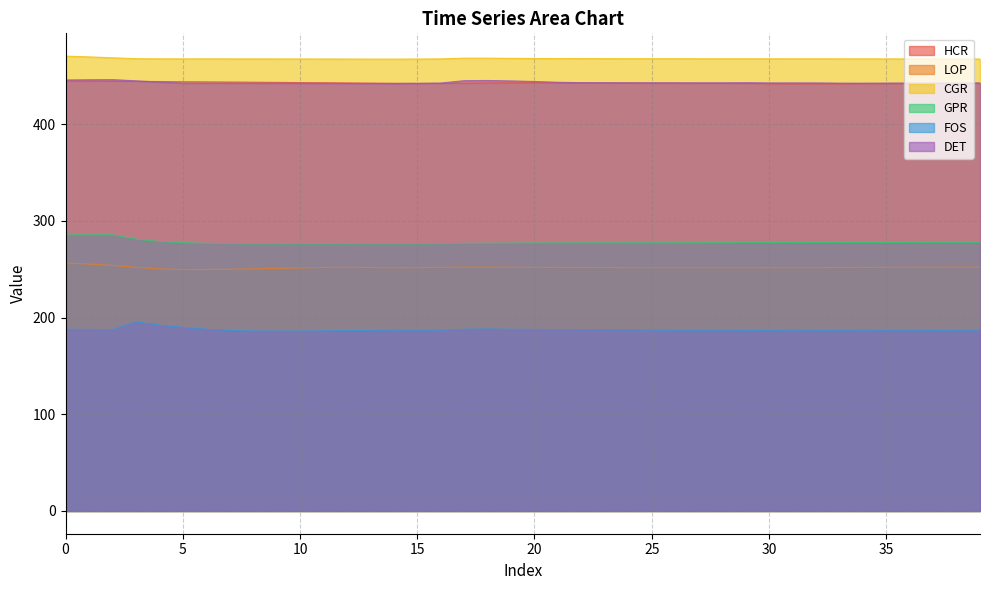

True or false: CGR has more than 2 interior local peaks.

True